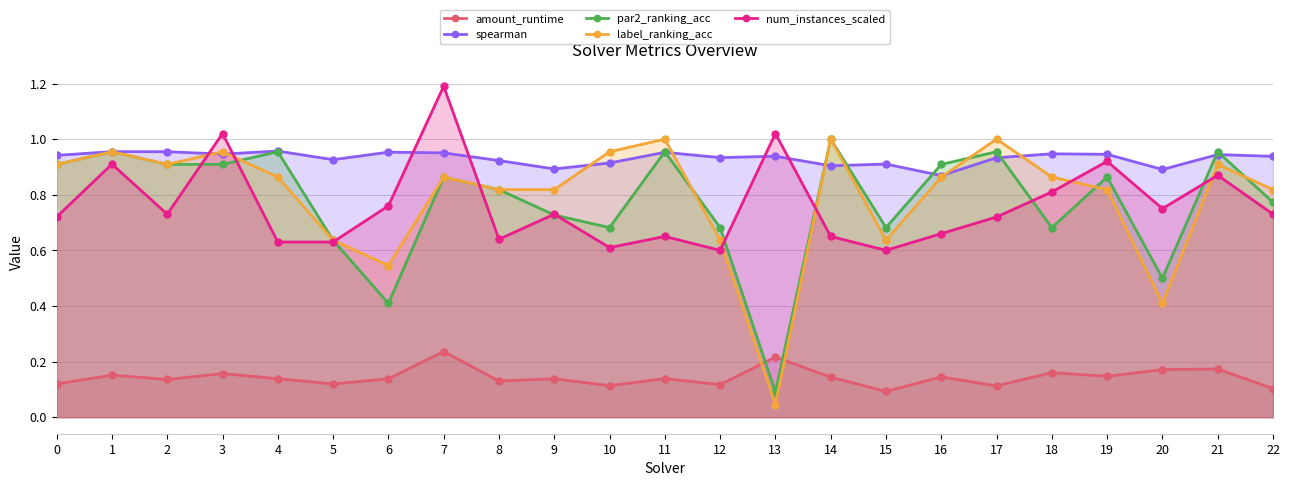

At which label does spearman reach its minimum?

16